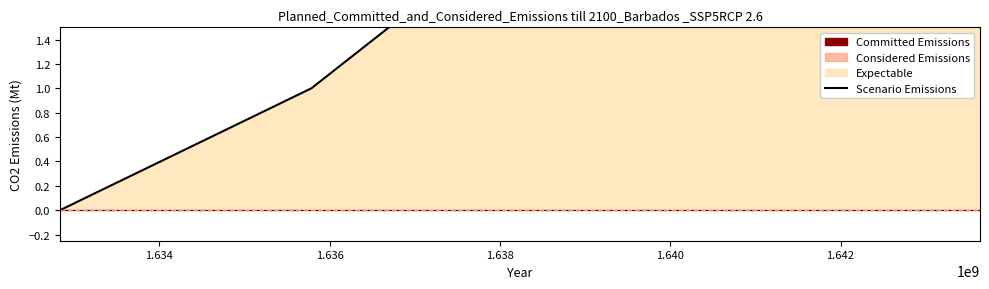

True or false: Scenario col_2 has more than 2 points higher than both neighbors.

False